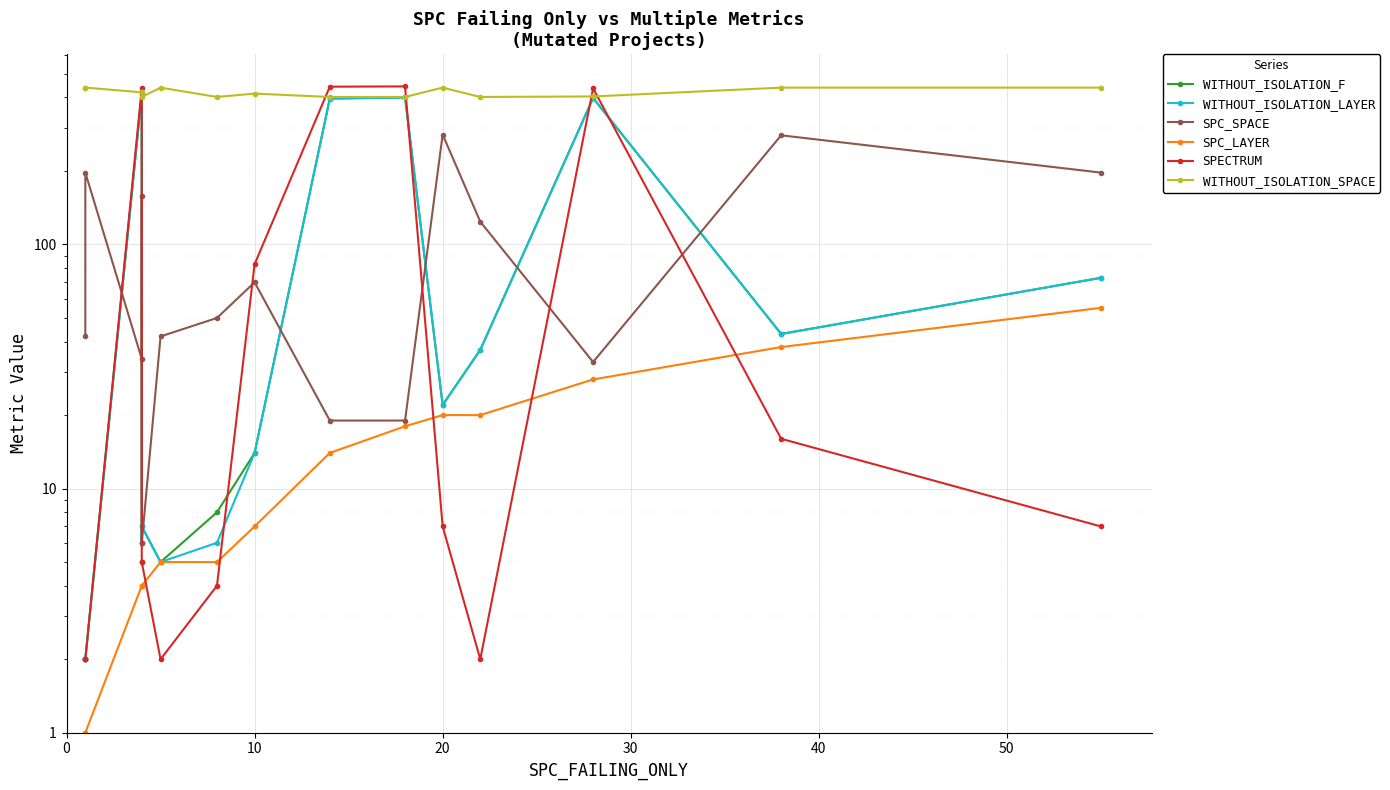

What is the sum of all WITHOUT_ISOLATION_LAYER values?

1825